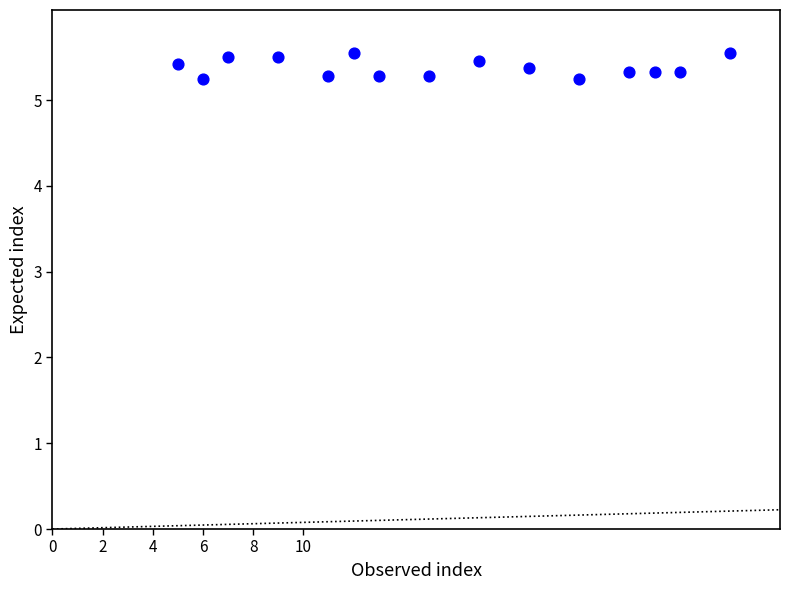

What is the range of X values (max minus min)?

22.0